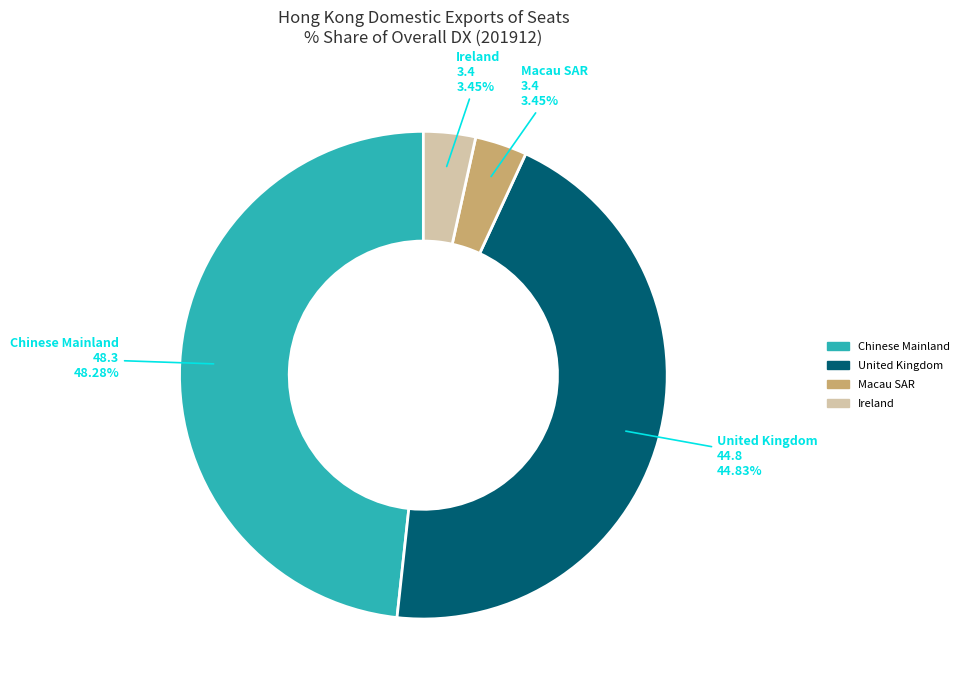

Does any single category account for the majority?

No